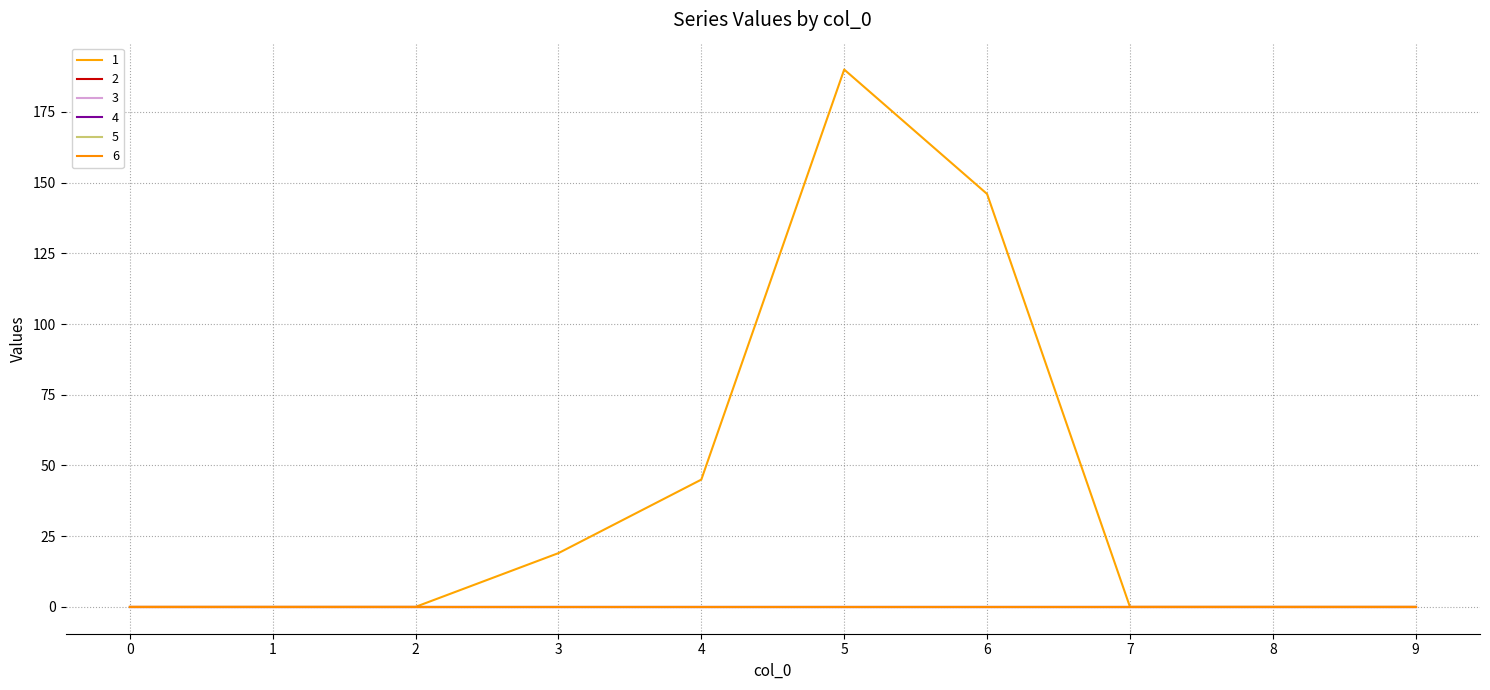

Does the chart have visible grid lines?

Yes